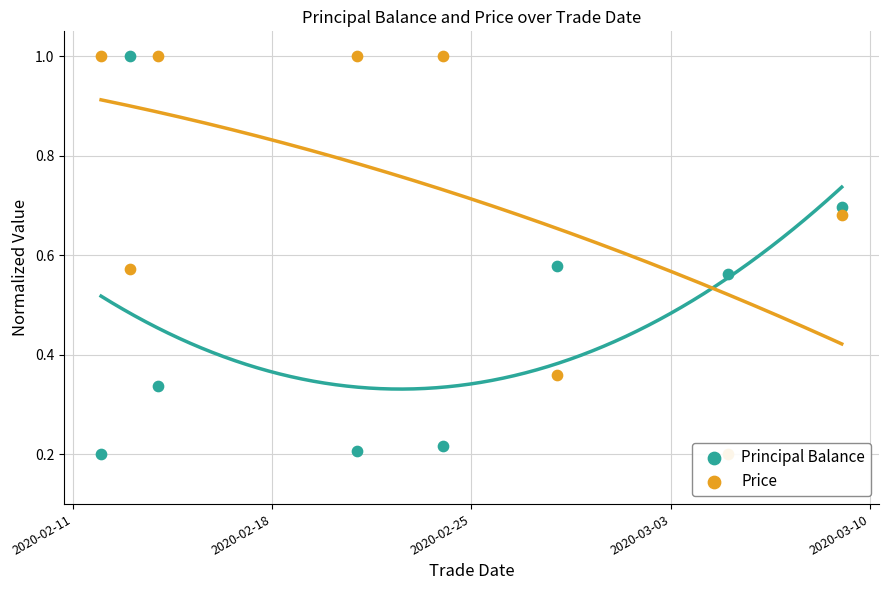

Is the value of Principal Balance at 6 greater than the value of Price at 2020-02-18?

No